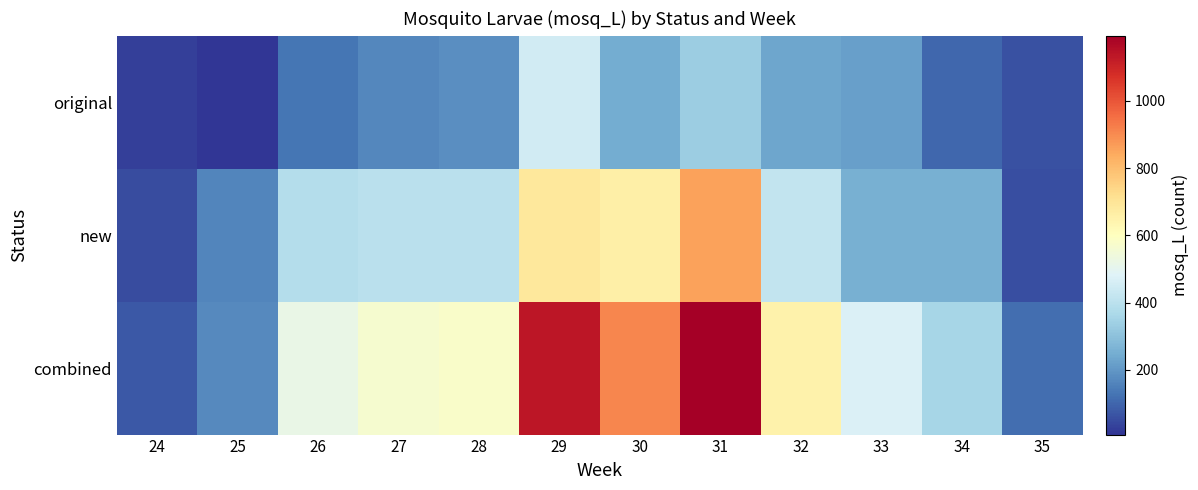

Reading right to left, list all the values displayed in this chart.

combined: 35=115	34=359	33=473	32=648	31=1194	30=907	29=1135	28=581	27=565	26=519	25=170	24=76
new: 35=55	34=257	33=254	32=416	31=860	30=659	29=685	28=399	27=400	26=387	25=163	24=49
original: 35=60	34=102	33=219	32=232	31=334	30=248	29=450	28=182	27=165	26=132	25=7	24=27